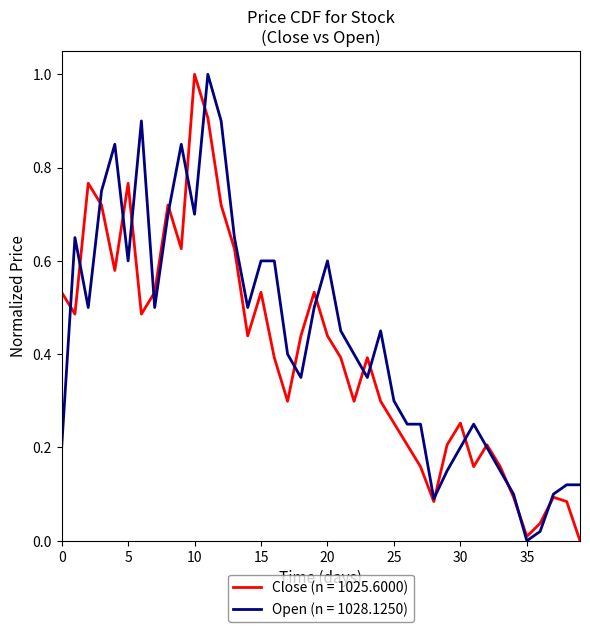

What is the maximum value shown in the chart?

1.0